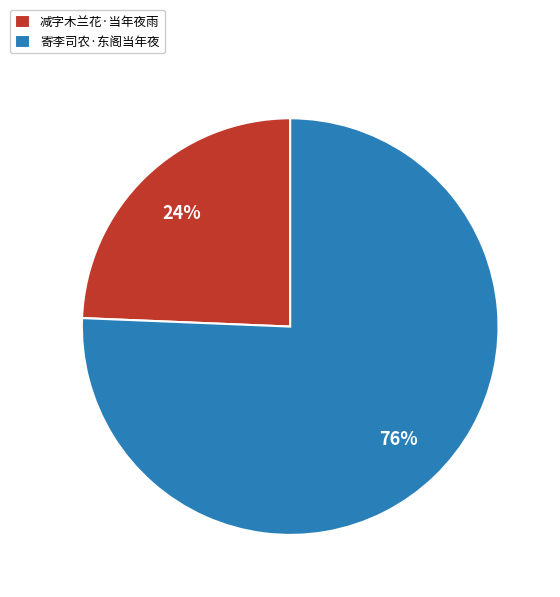

To the nearest percent, what is the combined percentage of 寄李司农·东阁当年夜 and 减字木兰花·当年夜雨?

100%